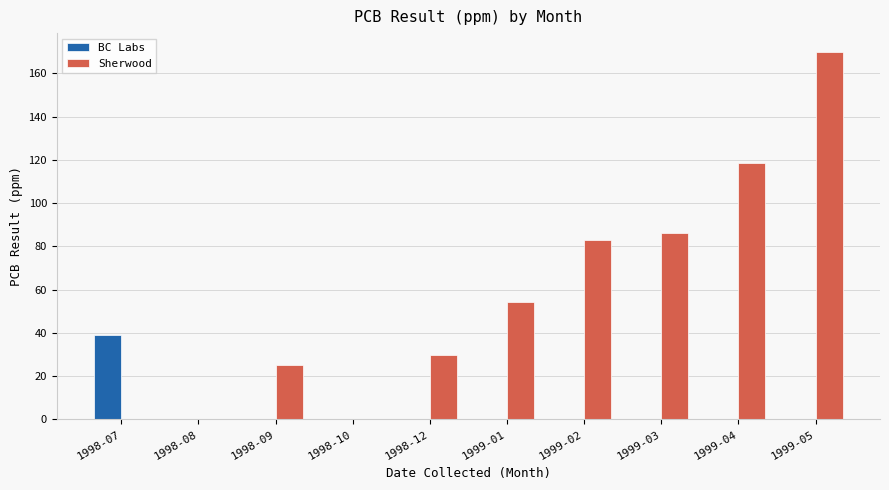

Reading left to right, extract all data points from this chart.

BC Labs: 39.0	0.0	0.0	0.0	0.0	0.0	0.0	0.0	0.0	0.0
Sherwood: 0.0	0.0	25.0	0.0	30.0	54.5	82.8	86.0	118.8	170.1